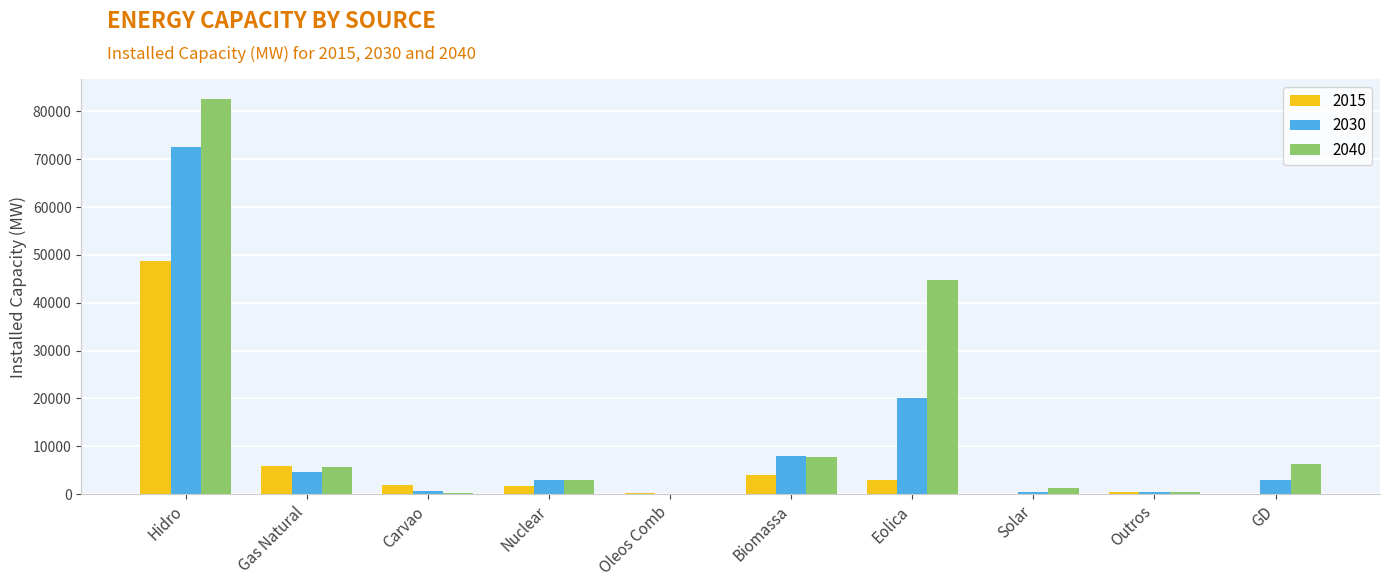

True or false: 2040 has a value of 44803 at Eolica.

True